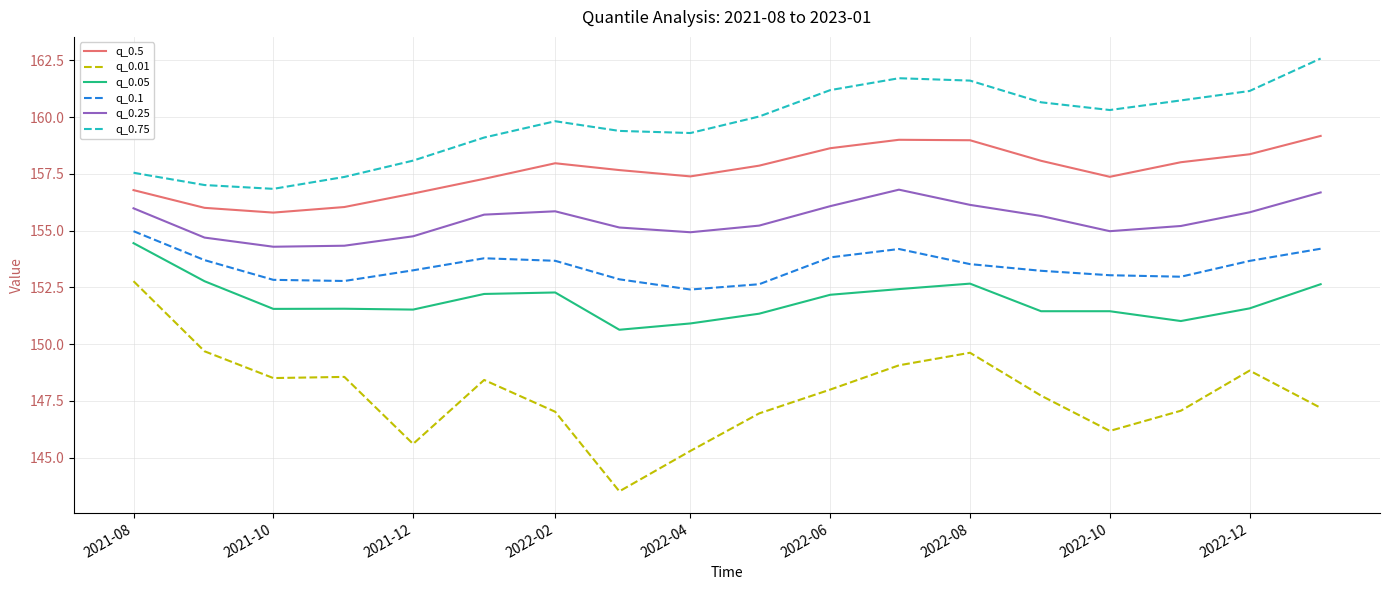

True or false: q_0.5 and q_0.01 intersect in this chart.

False